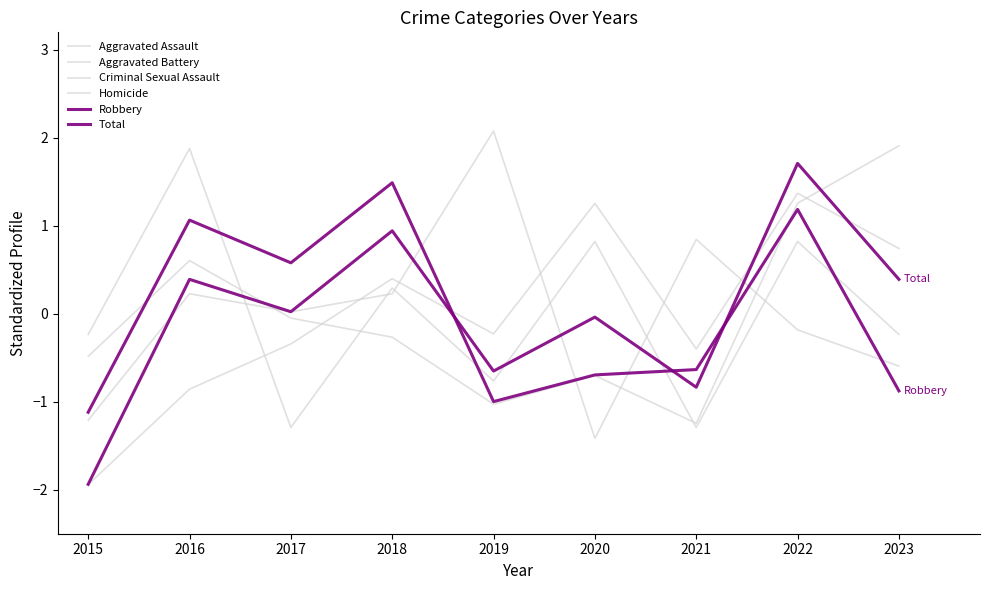

How many interior local peaks does the Aggravated Assault series have?

3